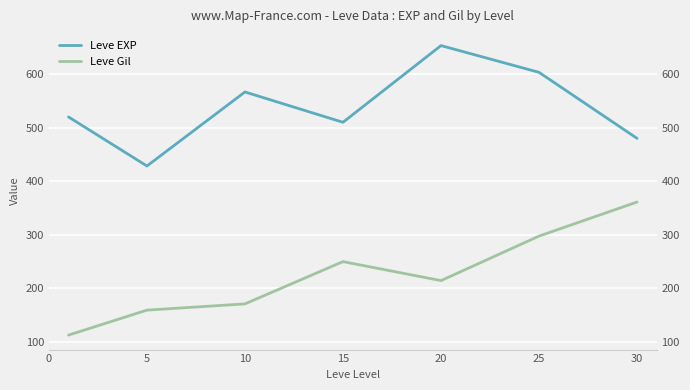

True or false: Leve Gil and Leve EXP intersect in this chart.

False